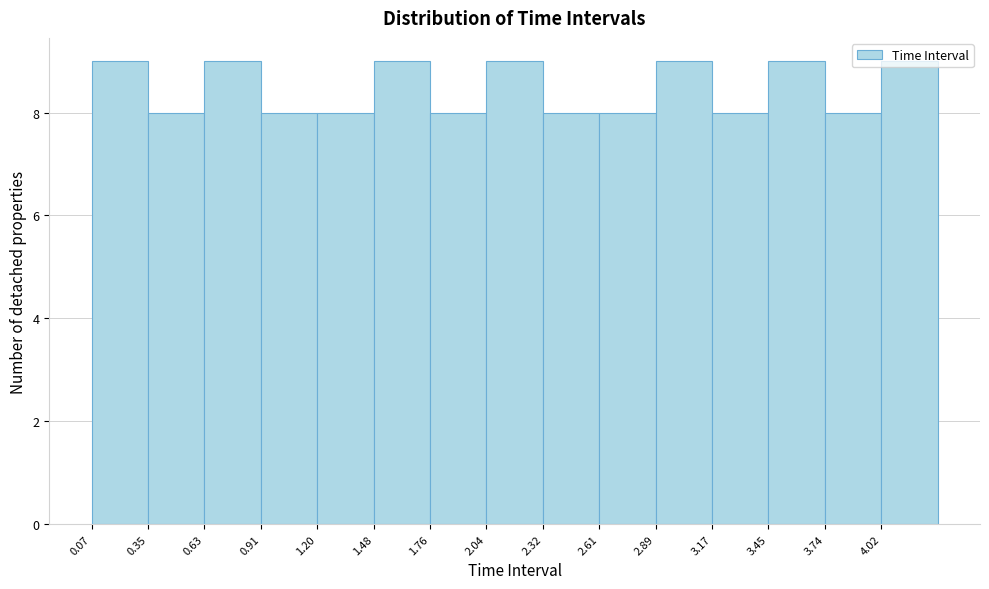

Reading left to right, list every bar in this chart as the range it spans on the x-axis followed by its height. Neither the bar edges nor the heights are printed on the chart, so give them approximately, as read against the axes.

0.05 to 0.35: 9
0.35 to 0.65: 8
0.65 to 0.90: 9
0.90 to 1.20: 8
1.20 to 1.50: 8
1.50 to 1.75: 9
1.75 to 2.05: 8
2.05 to 2.30: 9
2.30 to 2.60: 8
2.60 to 2.90: 8
2.90 to 3.15: 9
3.15 to 3.45: 8
3.45 to 3.75: 9
3.75 to 4.00: 8
4.00 to 4.30: 9